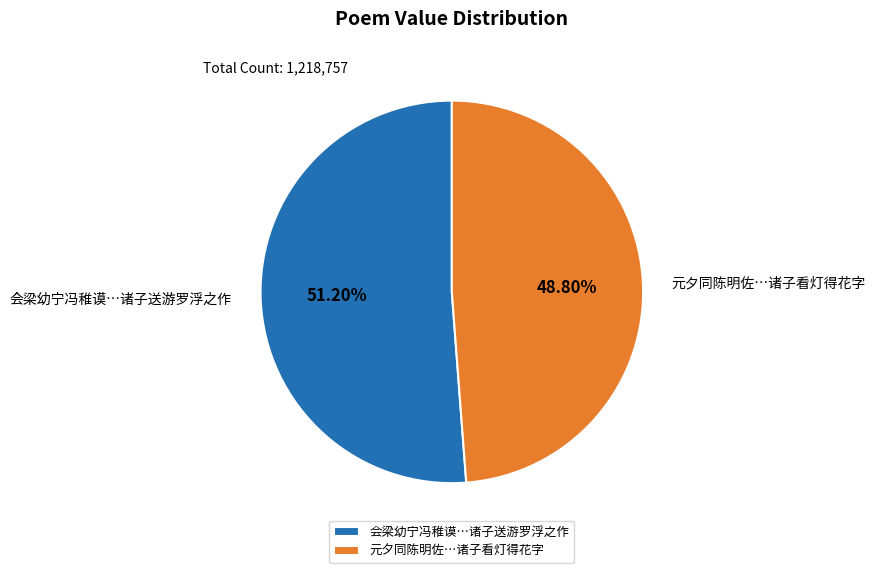

Which slice represents more than half of the pie?

会梁幼宁冯稚谟…诸子送游罗浮之作